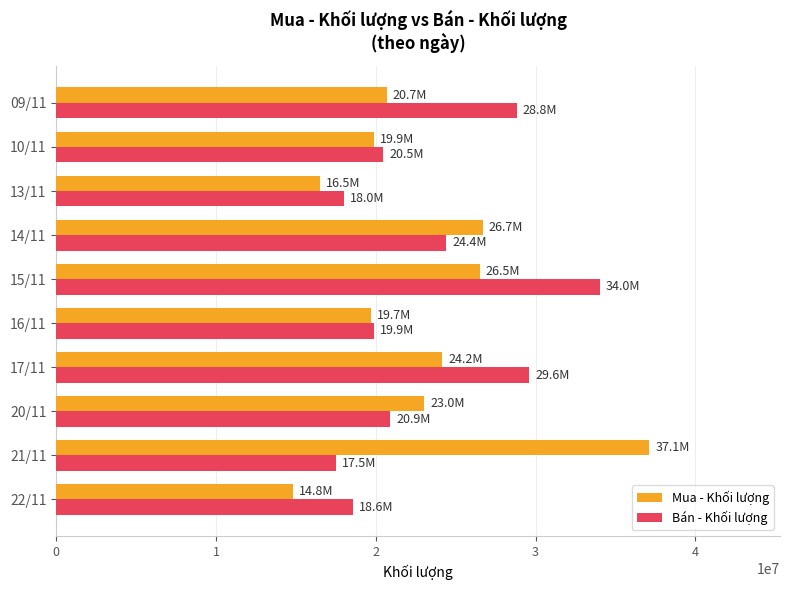

What is the highest value of the Bán - Khối lượng series?

34028100